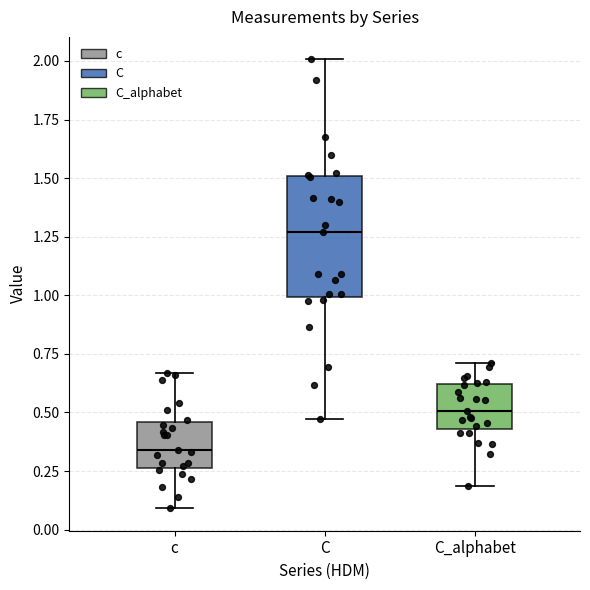

Where does the median line of the box for C_alphabet sit on the y-axis? The values are not printed on the chart, so give them approximately, as read against the axis.

0.50